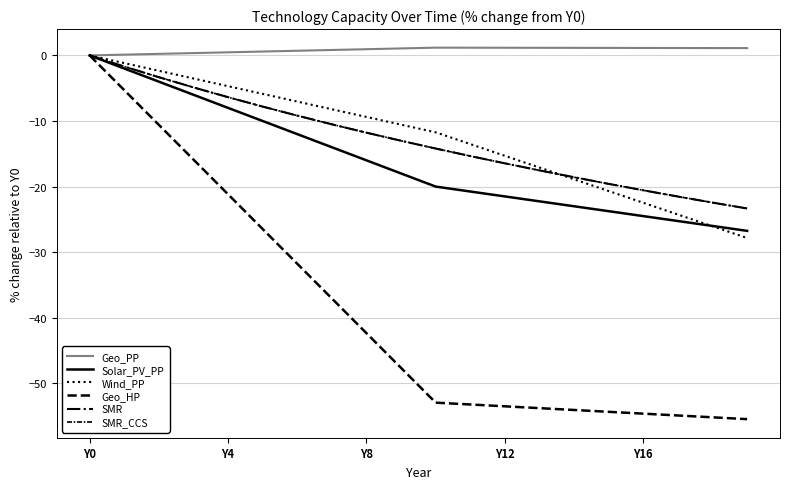

What is the difference between the second highest and second lowest values in the Geo_HP series?

49.9